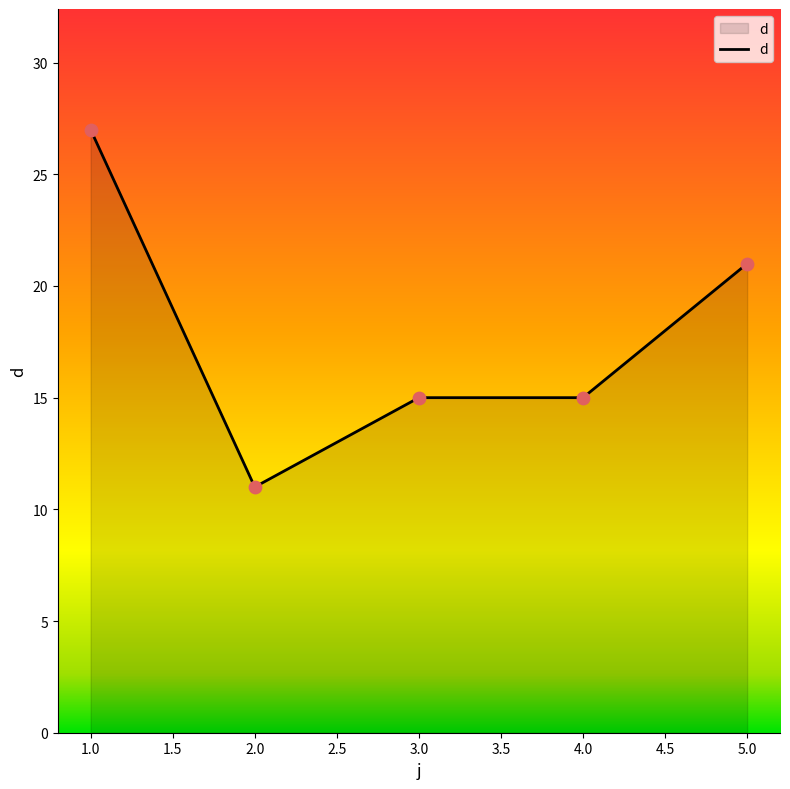

What is the ratio of the value at 5.0 to the value at 3.0?

1.4